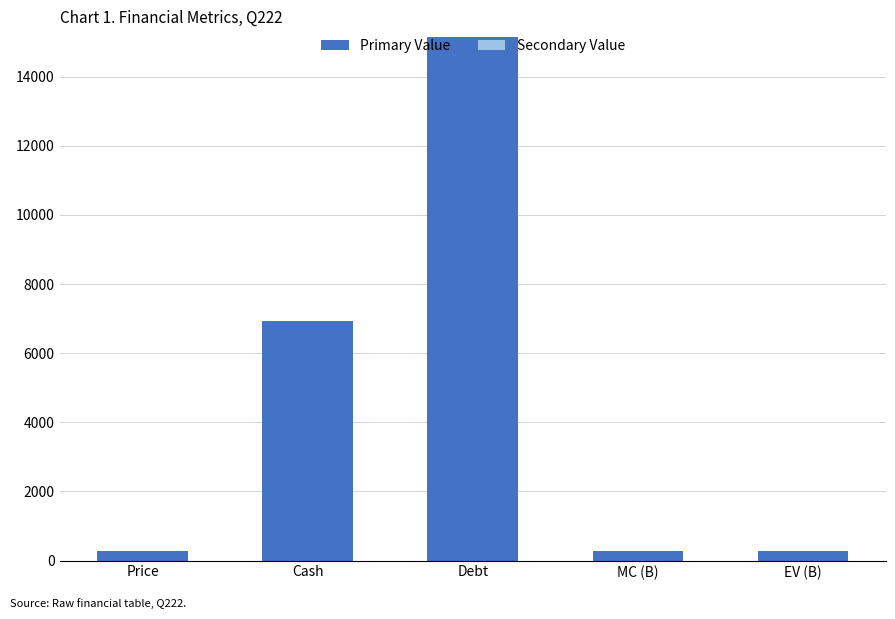

What is the label of the 1st bar from the left?

Price